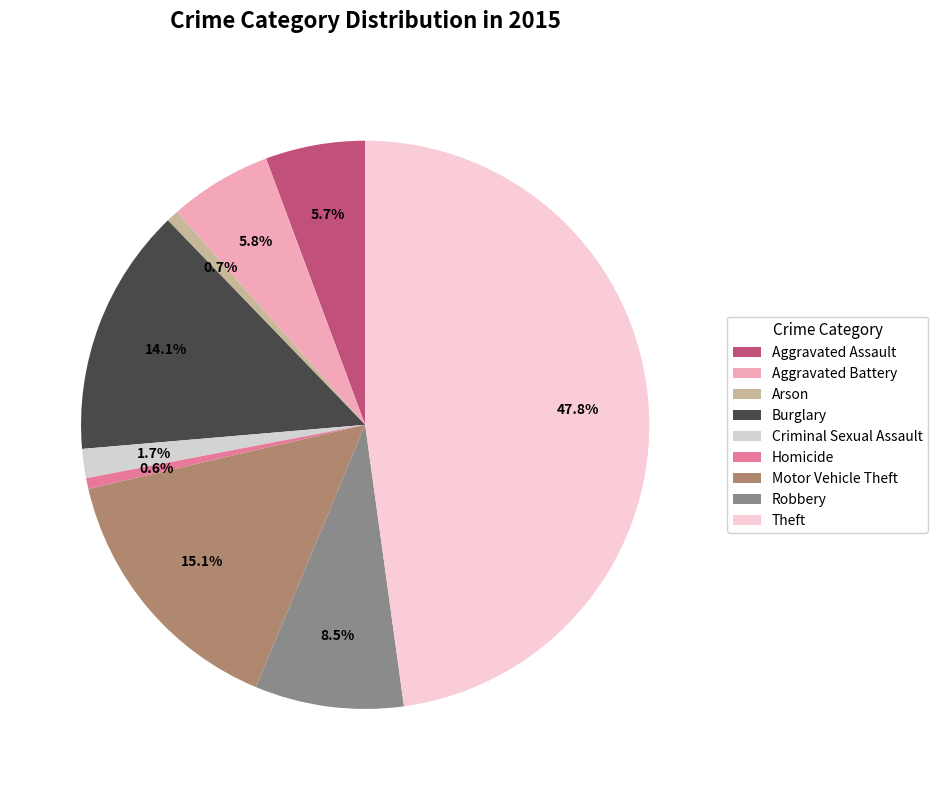

Rank the categories by value from lowest to highest.

Homicide, Arson, Criminal Sexual Assault, Aggravated Assault, Aggravated Battery, Robbery, Burglary, Motor Vehicle Theft, Theft